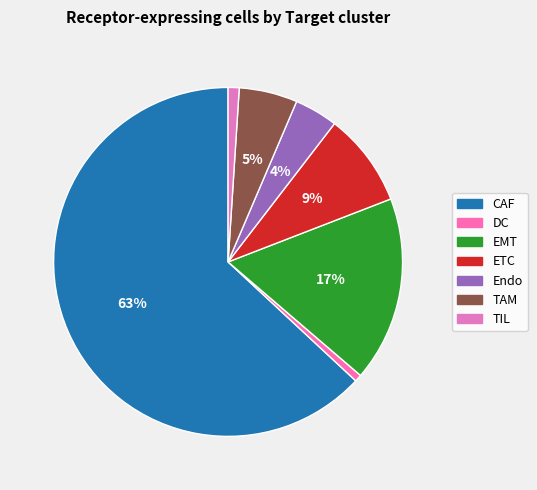

Between TAM and Endo, which is larger?

TAM